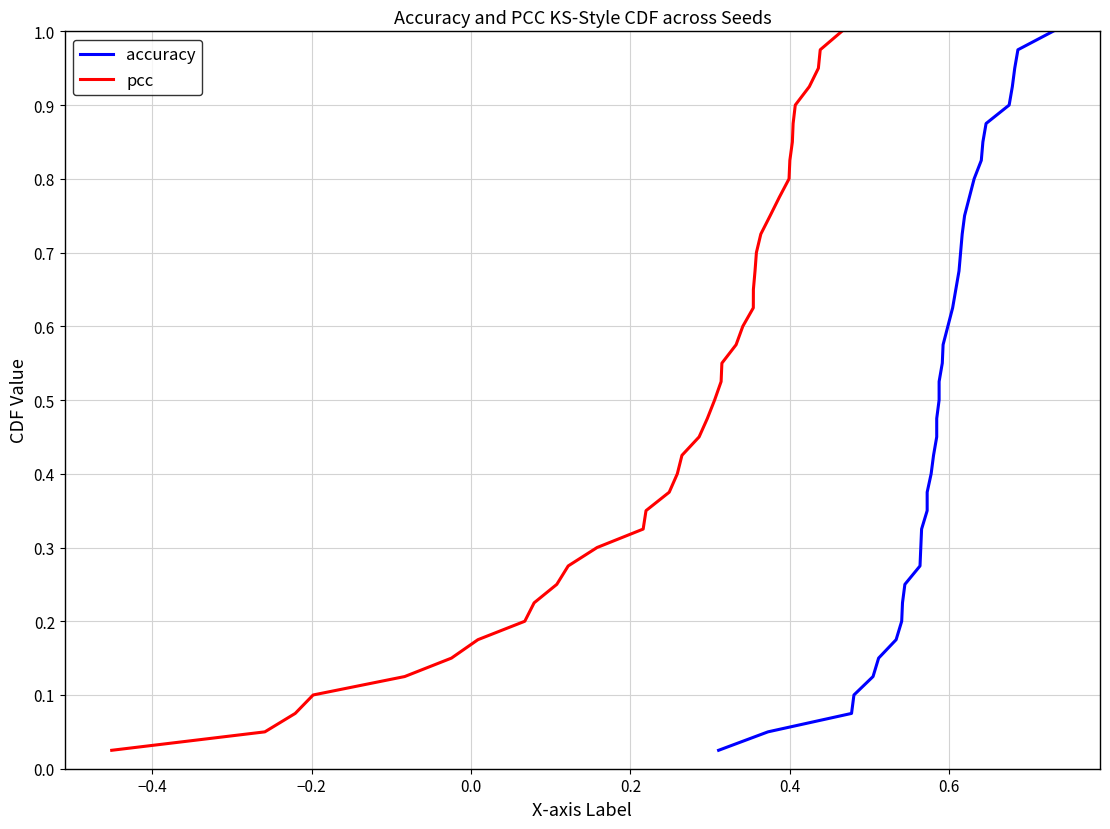

Count the number of data series in this chart.

2